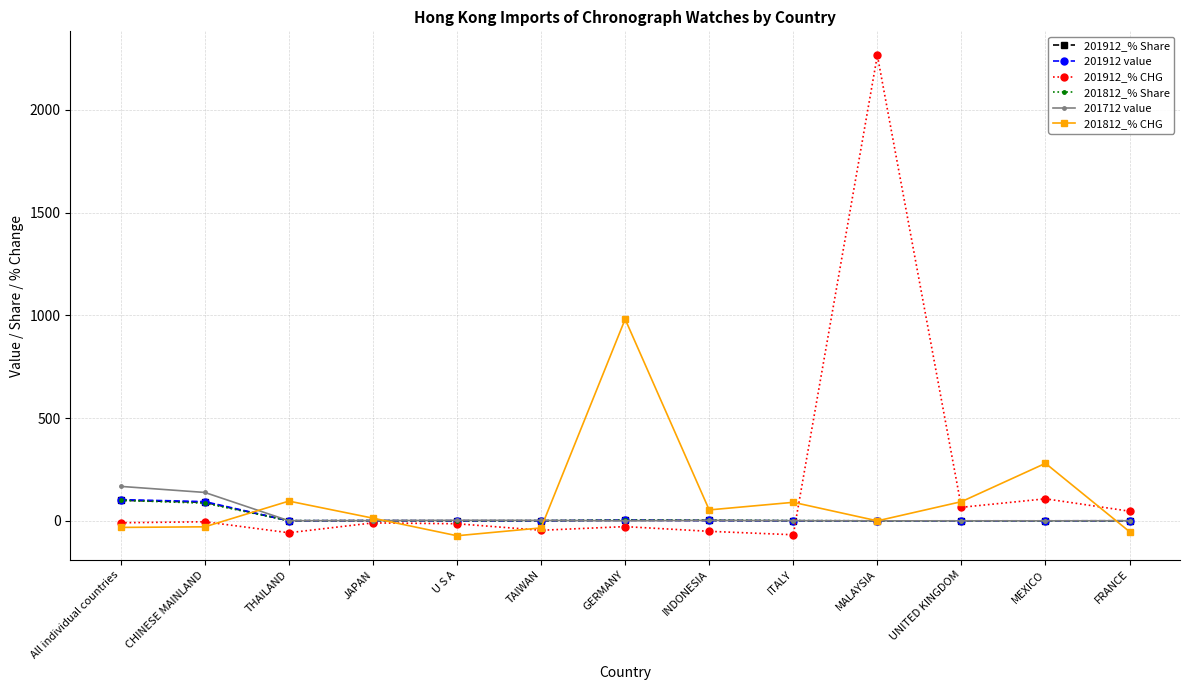

What is the difference between the second highest and second lowest values in the 201912 value series?

93.4